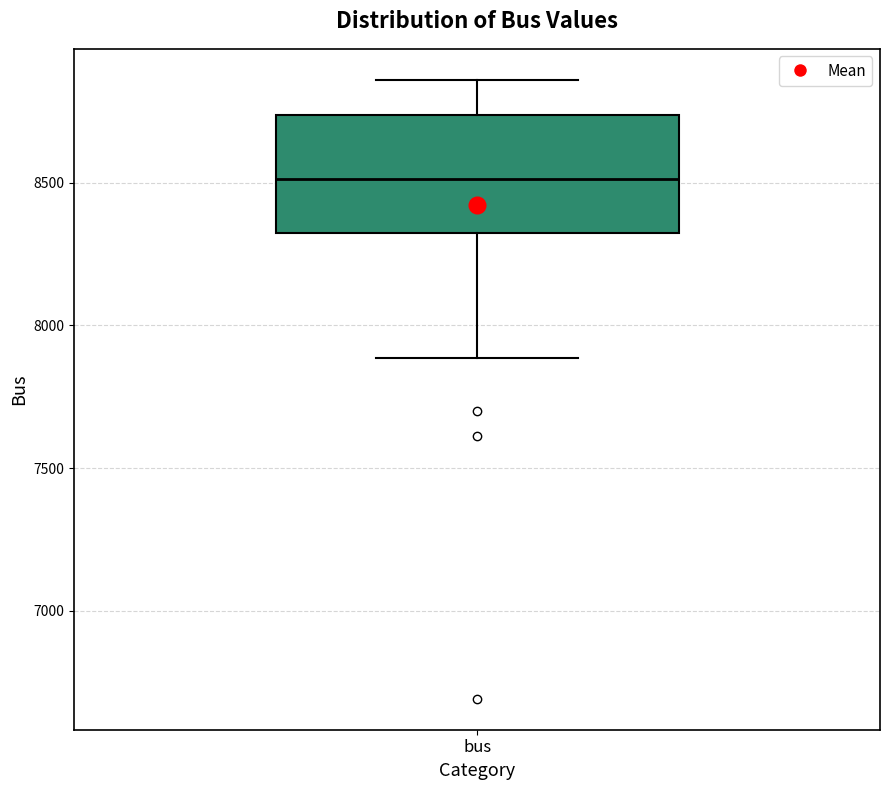

Transcribe this box plot: give where the median line is, the range the box spans, and where the two whiskers end, as read against the y-axis. The values are not printed on the chart, so give them approximately, as read against the axis.

median 8500, box 8350 to 8750, whiskers 7900 to 8850